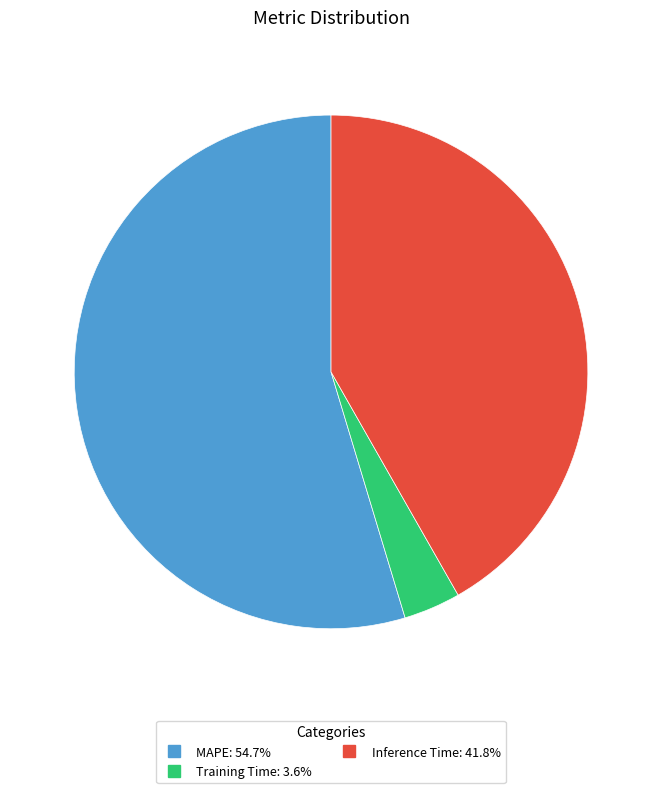

Between MAPE and Training Time, which is larger?

MAPE